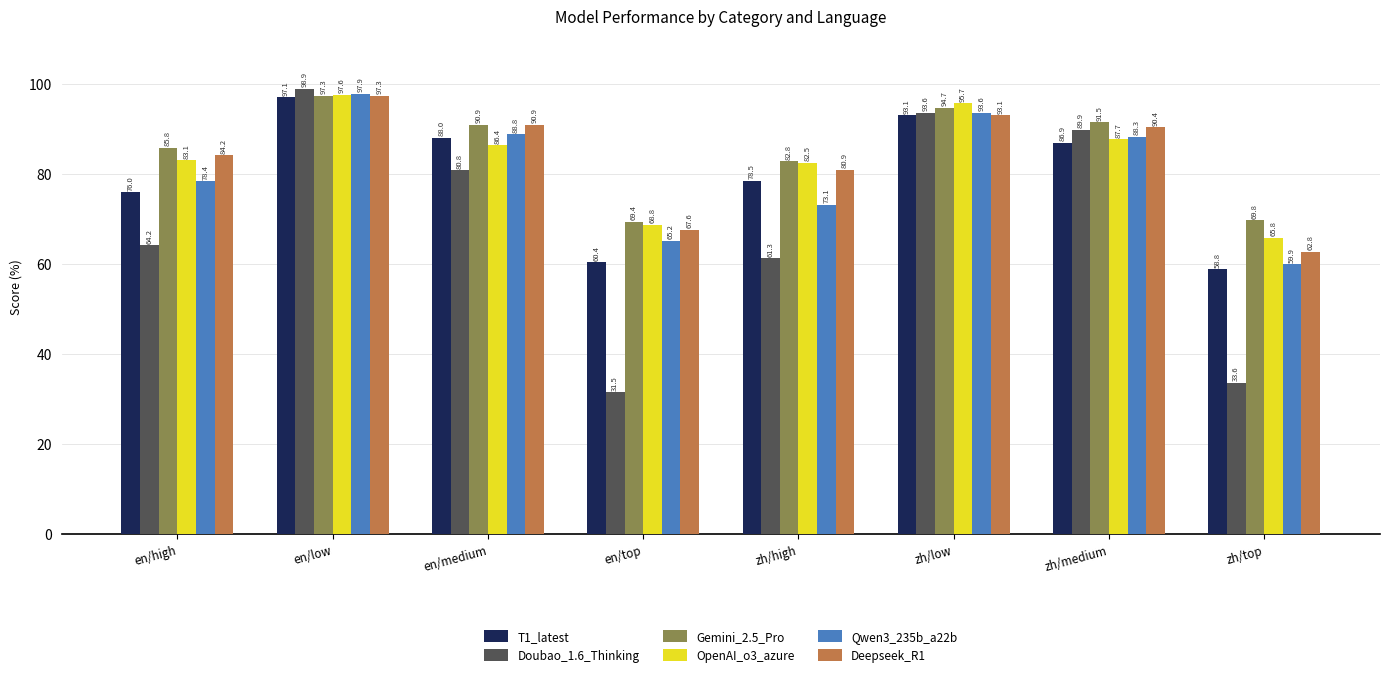

The Deepseek_R1 series shows 84.2 at en/high. True or false?

True